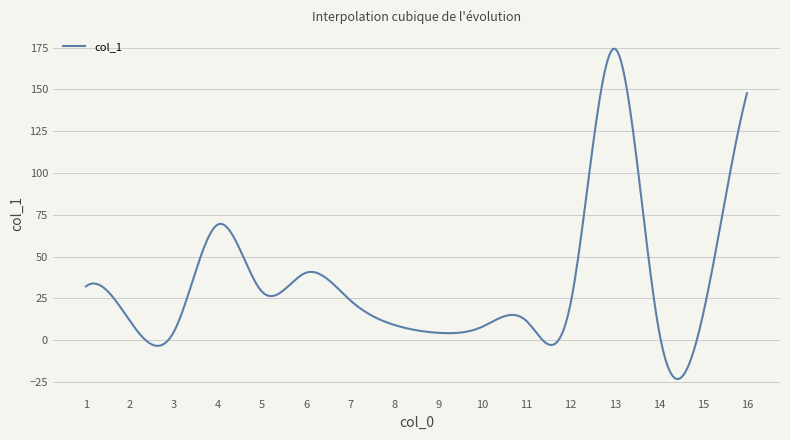

What is the difference between the maximum and minimum values?

197.7